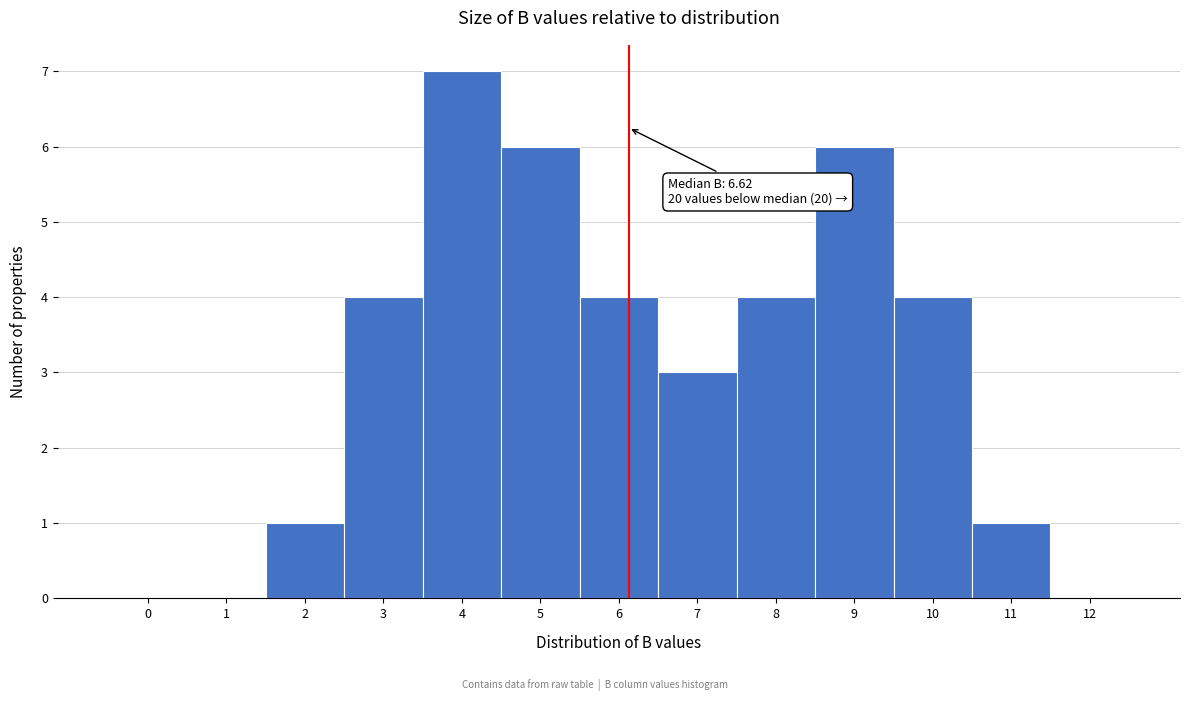

Reading left to right, what are all the values shown in this chart?

0=0	1=0	2=1	3=4	4=7	5=6	6=4	7=3	8=4	9=6	10=4	11=1	12=0